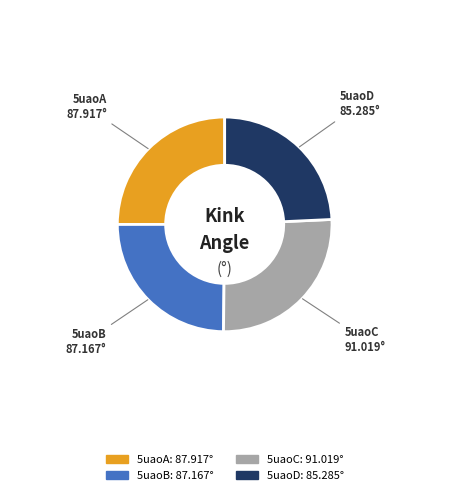

Does any single category account for the majority?

No